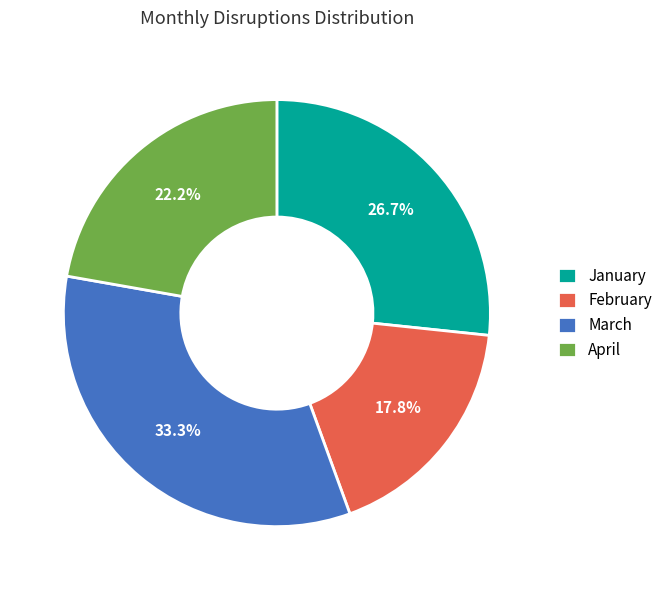

Which category has the biggest portion of the pie?

March